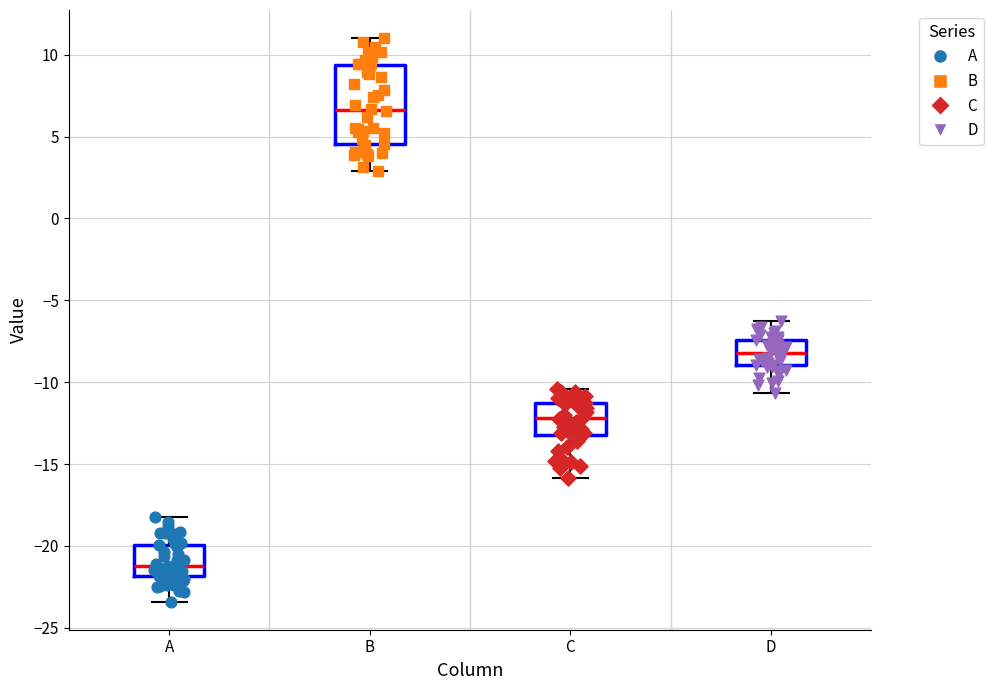

Reading left to right, read every box against the y-axis: the position of its median line, the range the box covers, and the ends of its whiskers. The values are not printed on the chart, so give them approximately, as read against the axis.

A: median -21.0, box -22.0 to -20.0, whiskers -23.5 to -18.0
B: median 6.5, box 4.5 to 9.5, whiskers 3.0 to 11.0
C: median -12.0, box -13.0 to -11.5, whiskers -16.0 to -10.5
D: median -8.0, box -9.0 to -7.5, whiskers -10.5 to -6.5